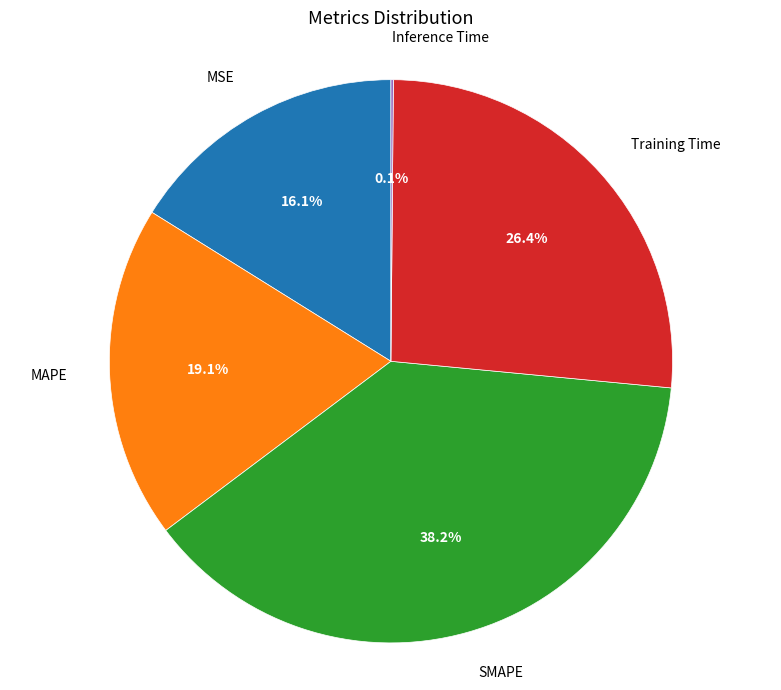

Does any single category account for the majority?

No